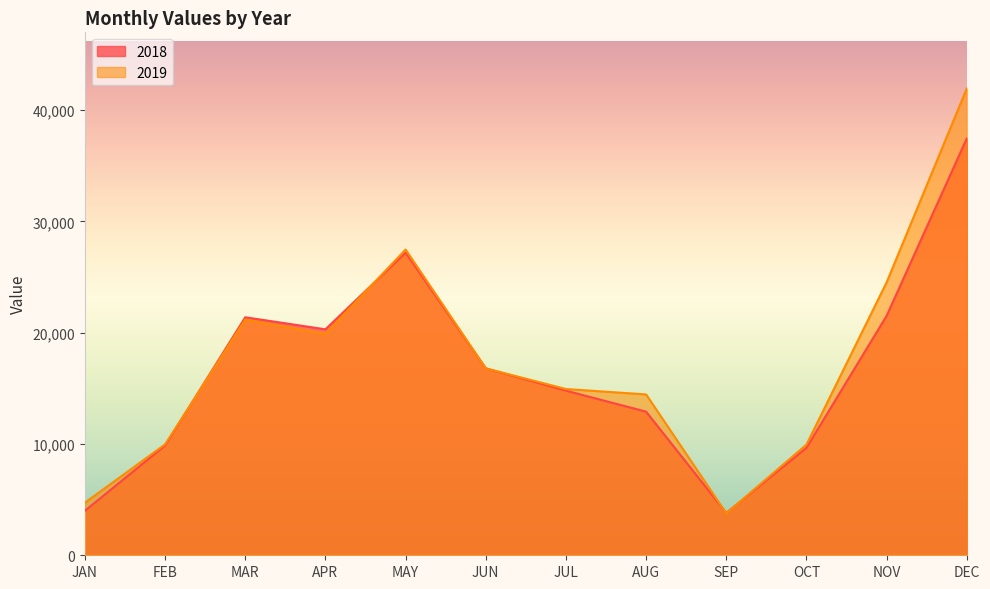

Rank the series at DEC from highest to lowest value.

2019, 2018